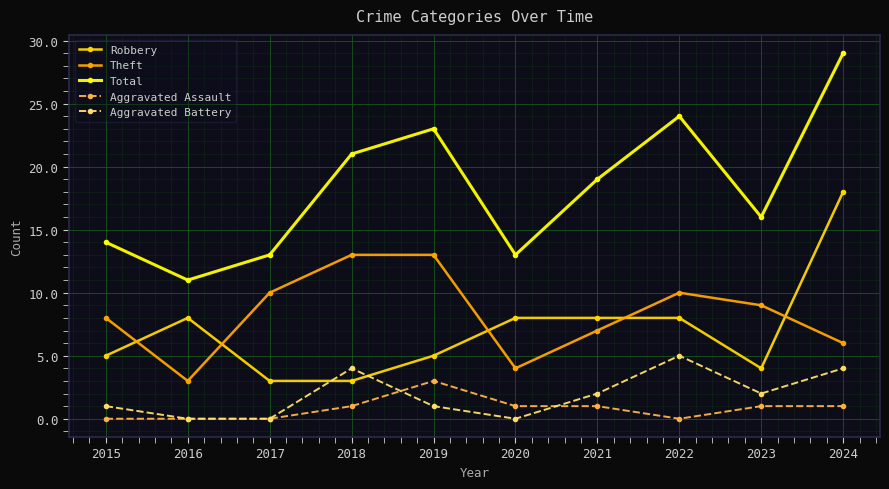

What is the value of the Total point at the 2nd from the left?

11